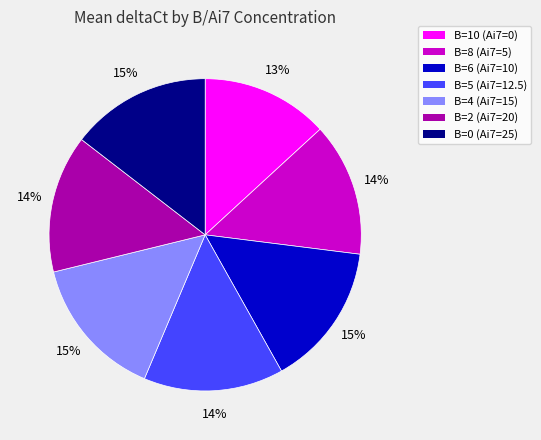

To the nearest percent, what is the average slice percentage?

14%